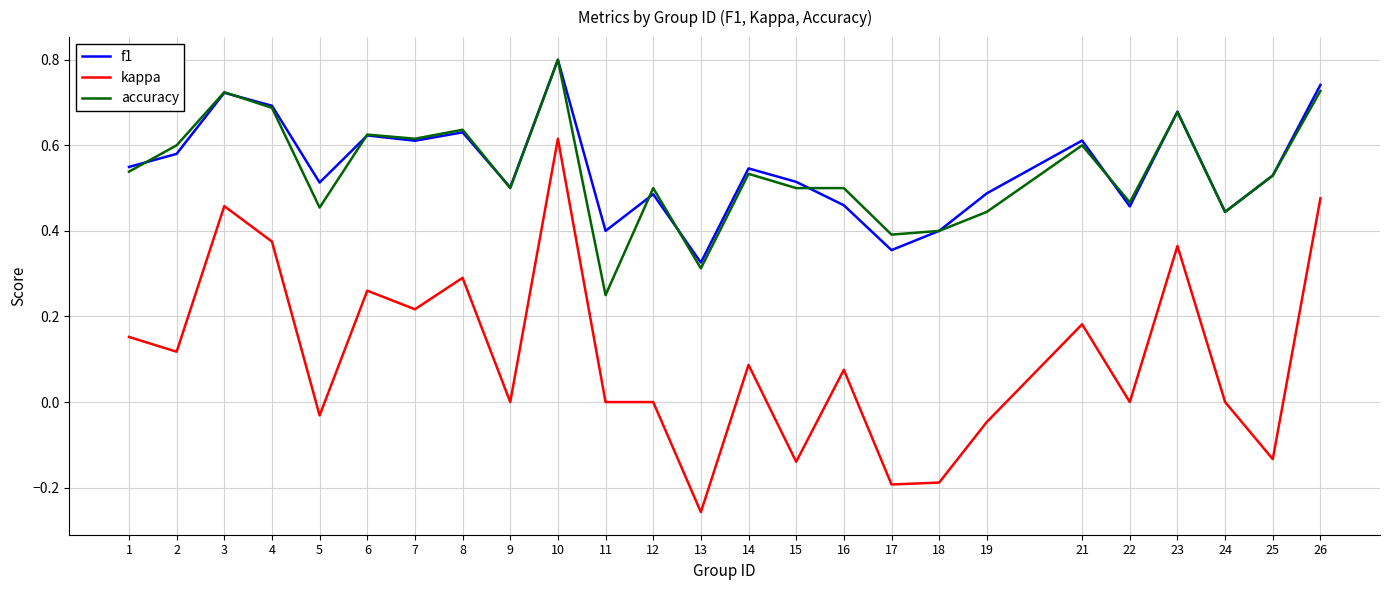

True or false: kappa and accuracy intersect in this chart.

False